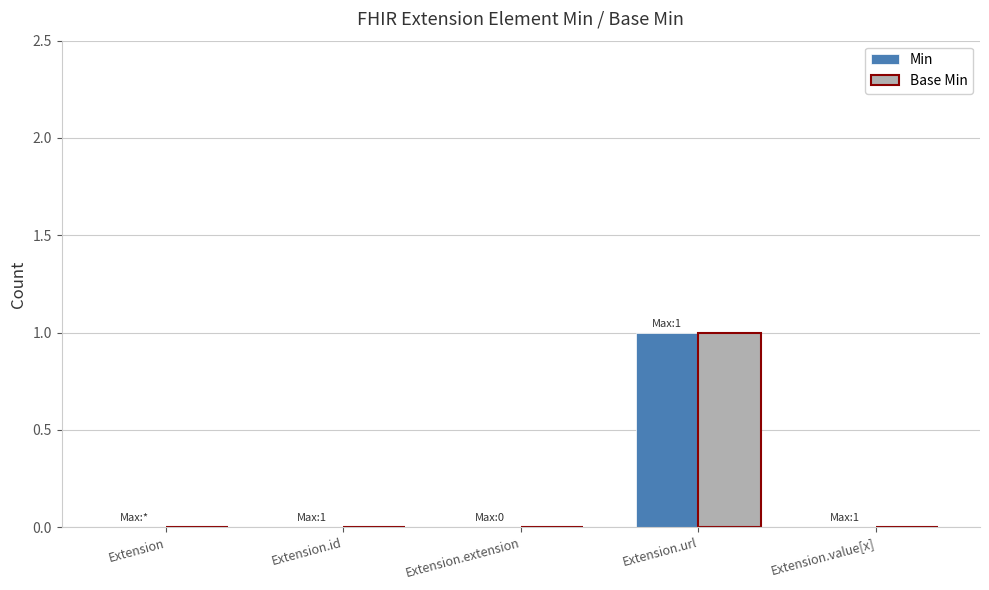

At which category is the sum across all series the highest?

Extension.url